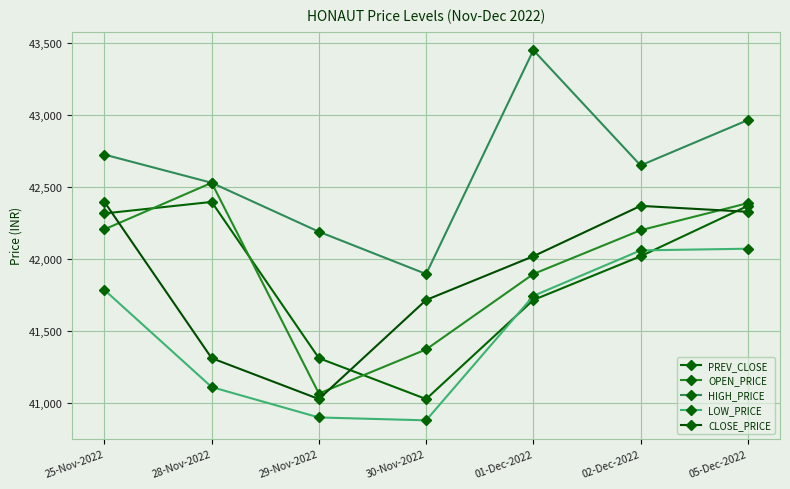

How many interior local peaks does the CLOSE_PRICE series have?

1